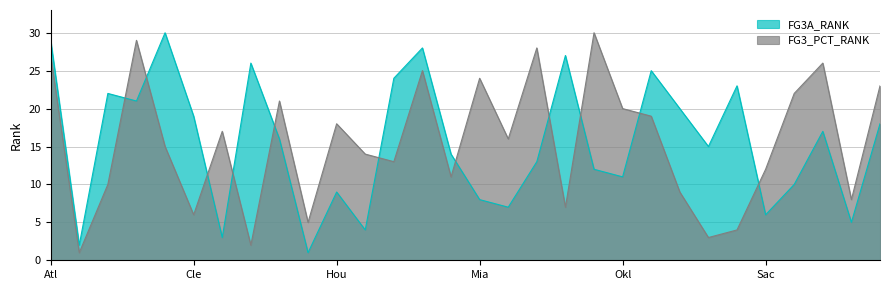

At which category is the sum across all series the highest?

Atl